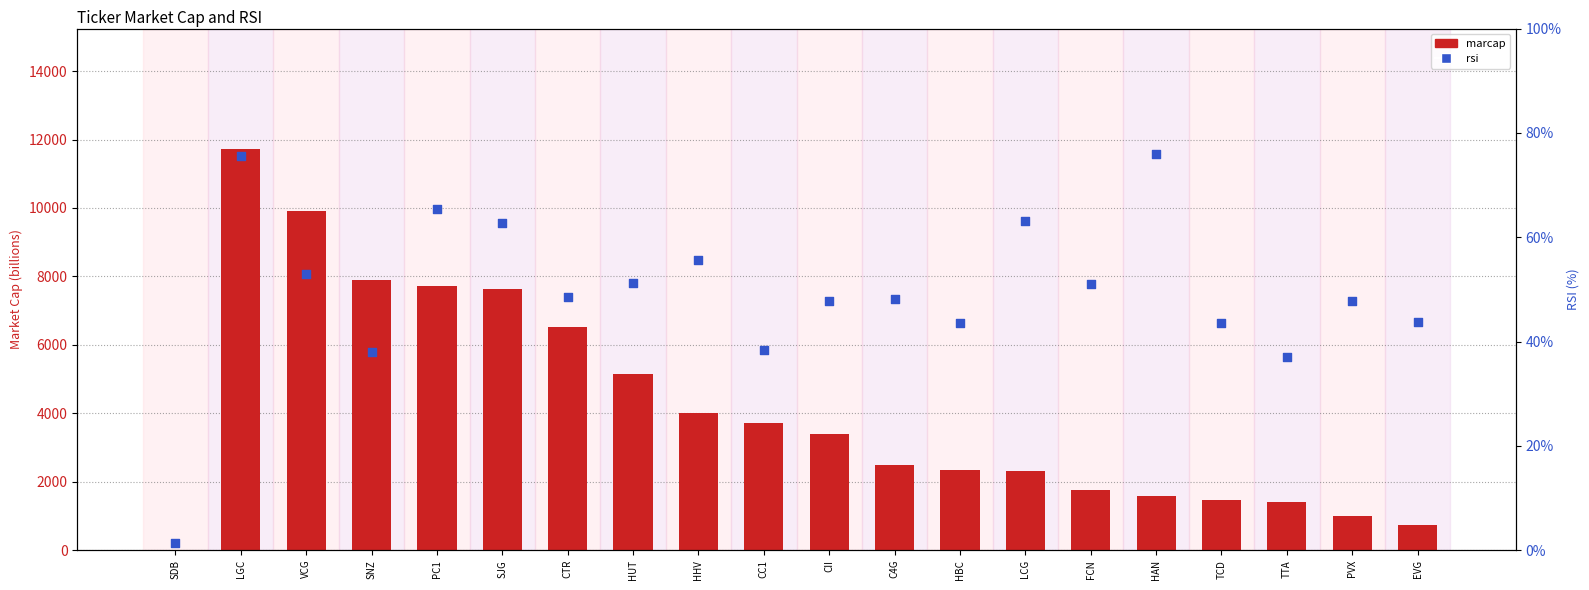

At which category is the sum across all series the highest?

LGC